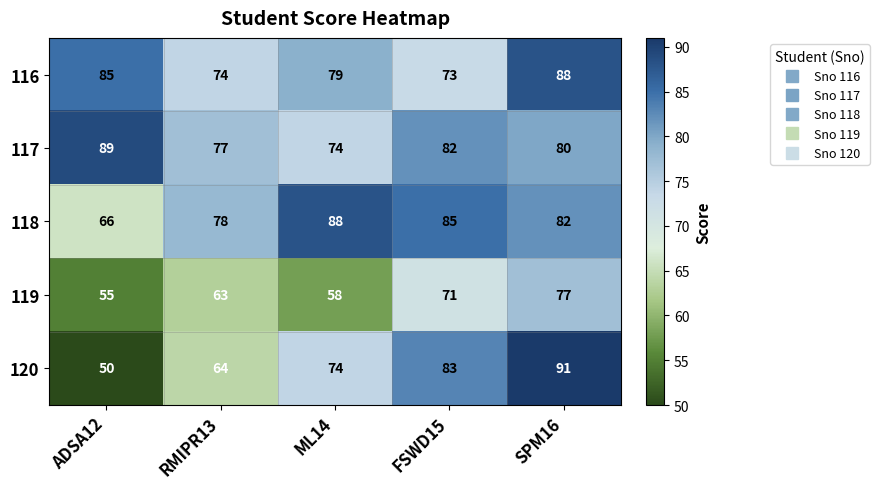

What is the spread (max minus min) of values at ADSA12?

39